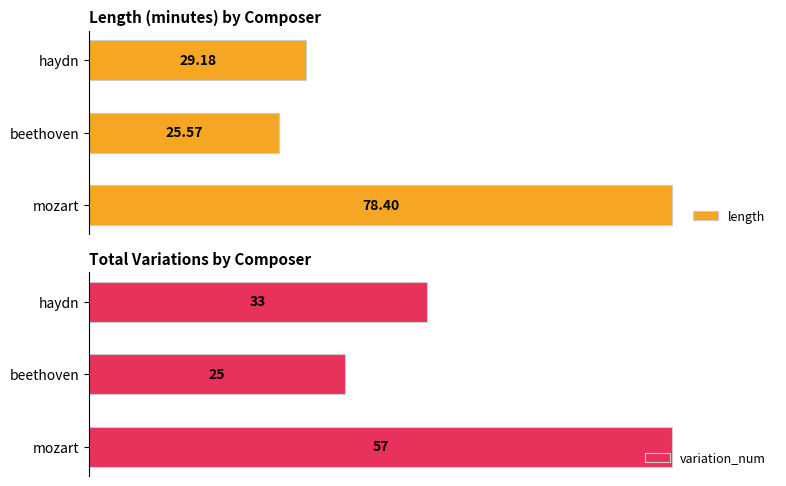

What is the sum of all variation_num values?

115.0